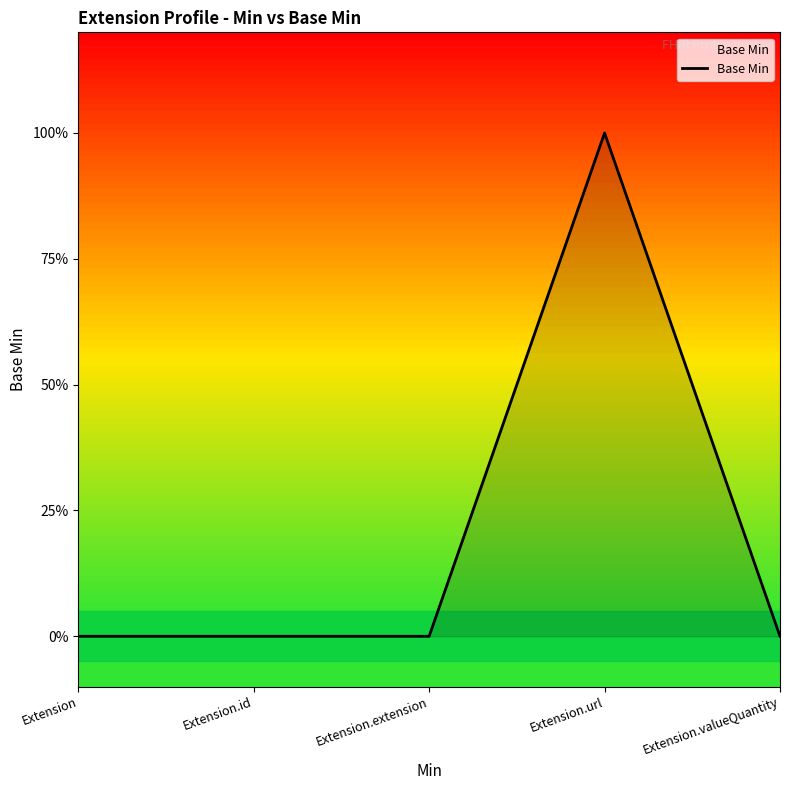

At which category does the chart reach its minimum across all series?

Extension